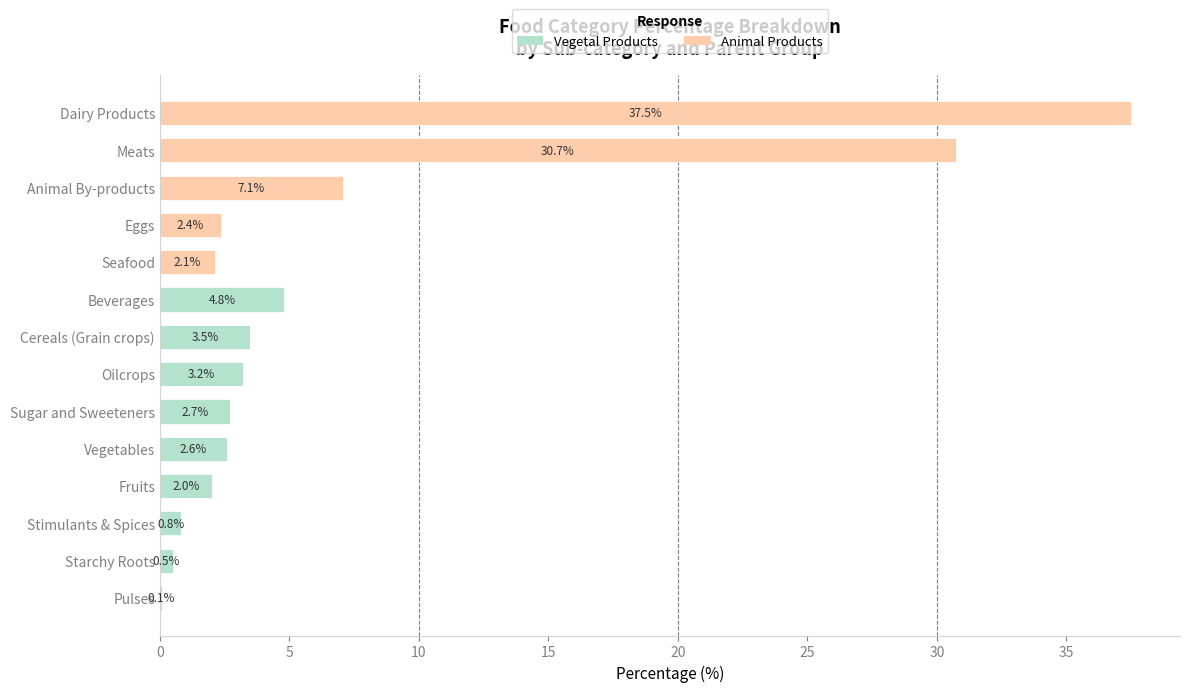

How many categories are shown in the chart?

14